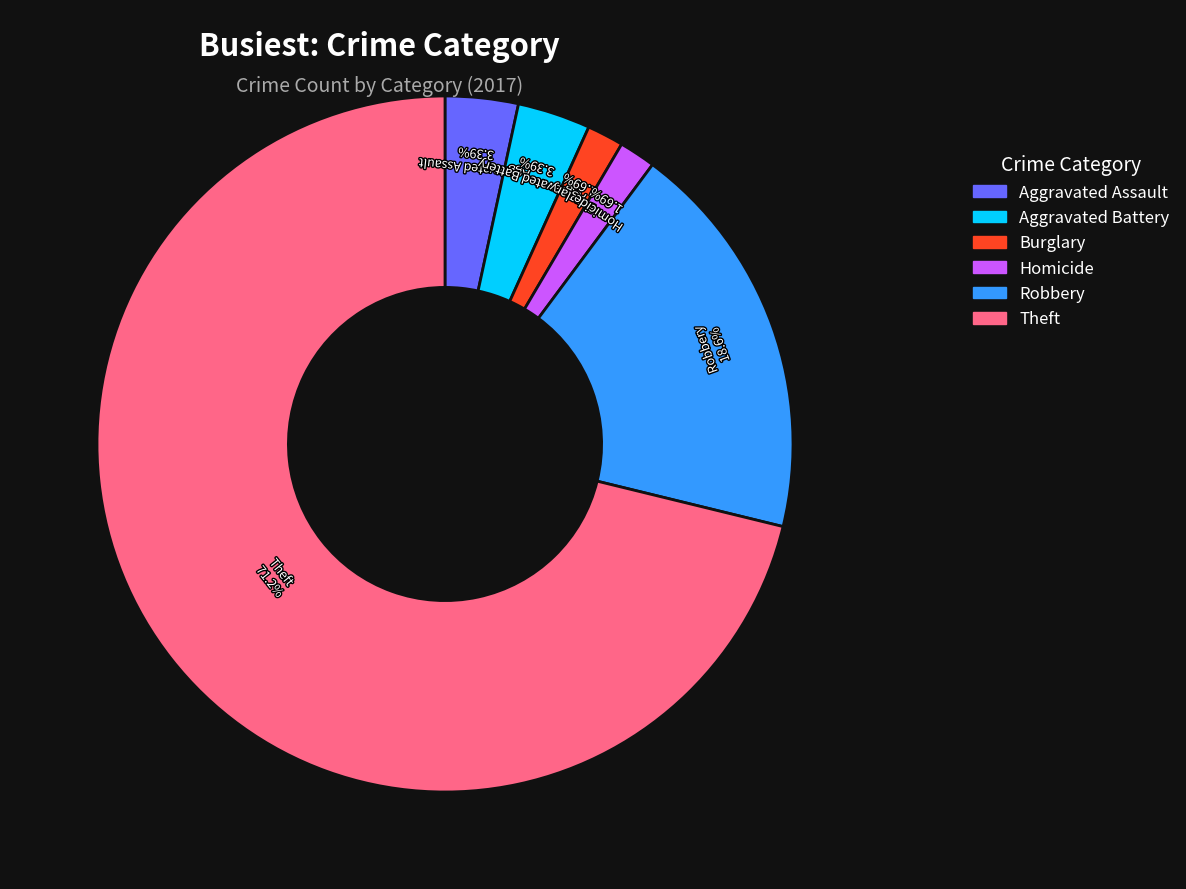

To the nearest percent, what percentage of the pie is Aggravated Assault?

3%